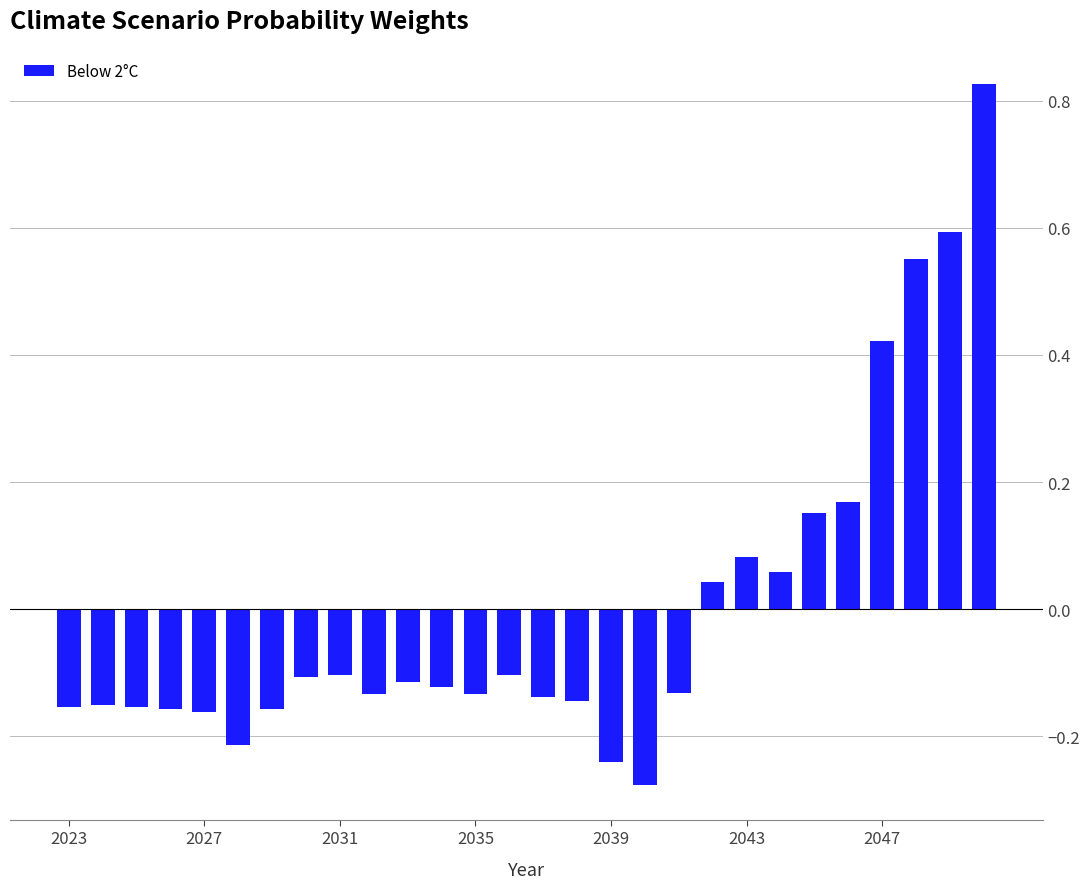

What is the difference between the maximum and second lowest values?

1.1